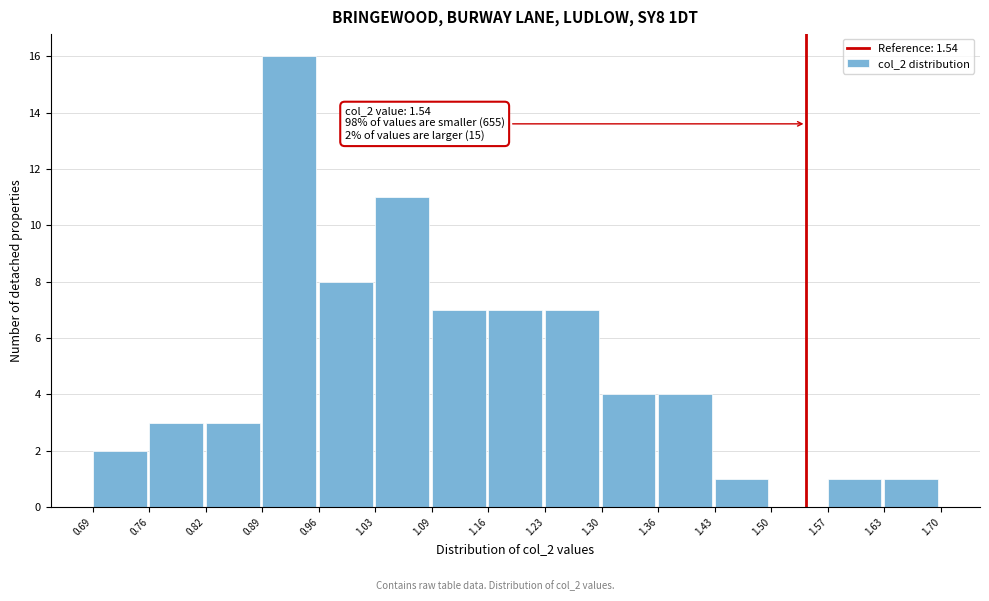

Which range on the x-axis has the tallest bar?

0.89 to 0.96